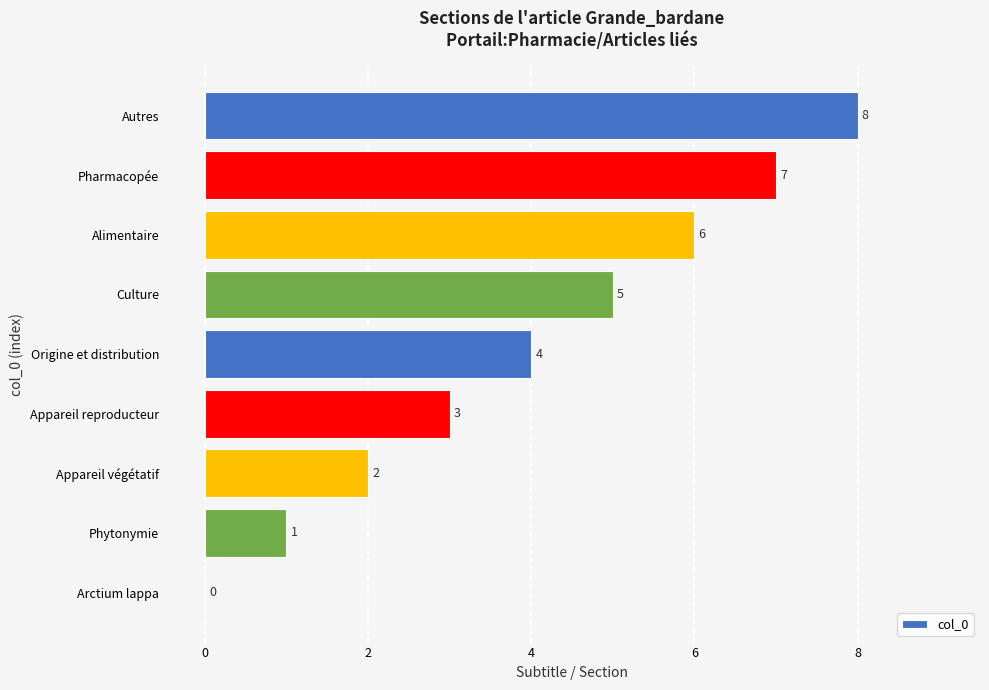

What is the sum of all values?

36